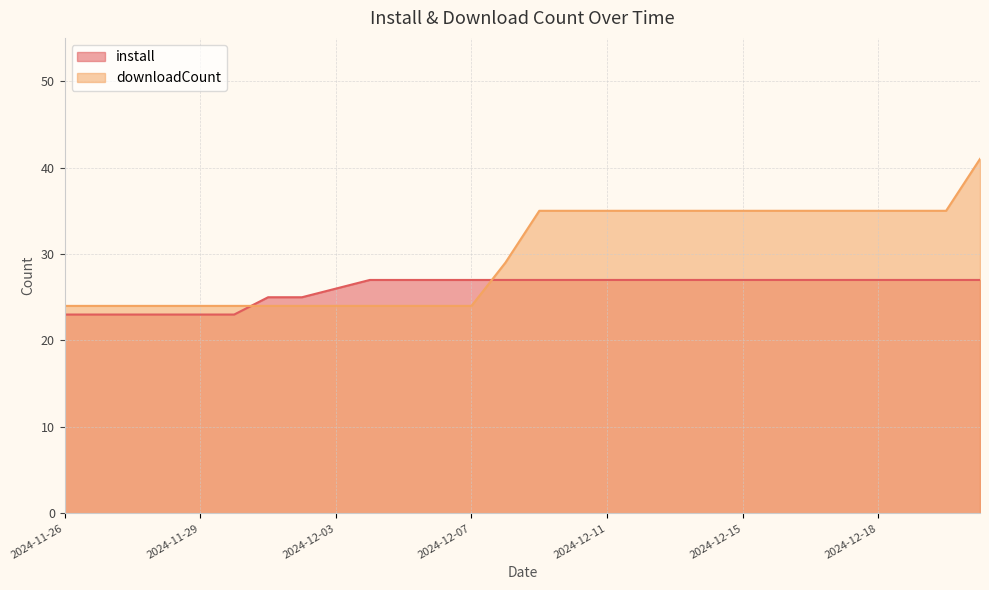

Between 2024-12-12 and 2024-11-29, which is larger?

2024-12-12